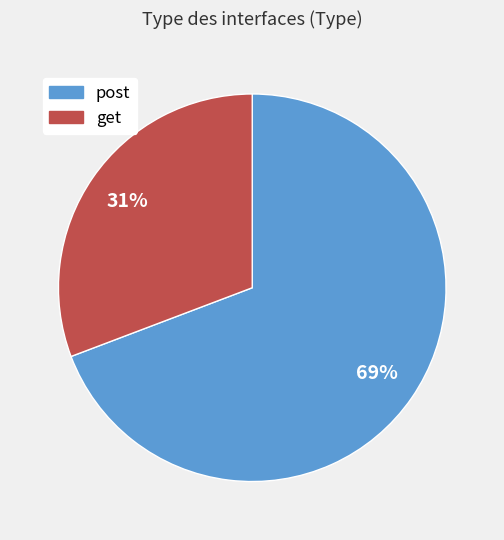

Is it true that post is 69% of the pie?

True